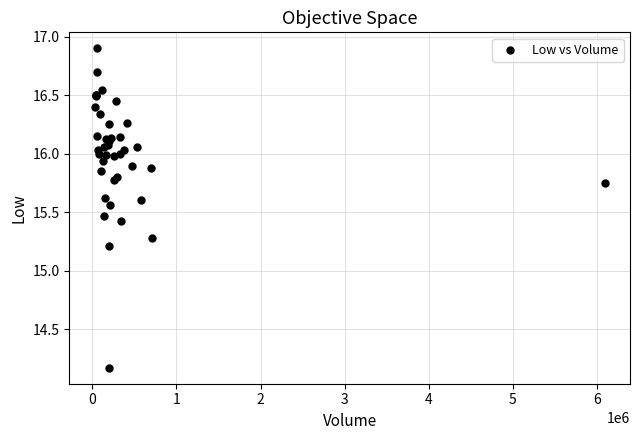

What Y value in the scatter plot is closest to 15?

15.2